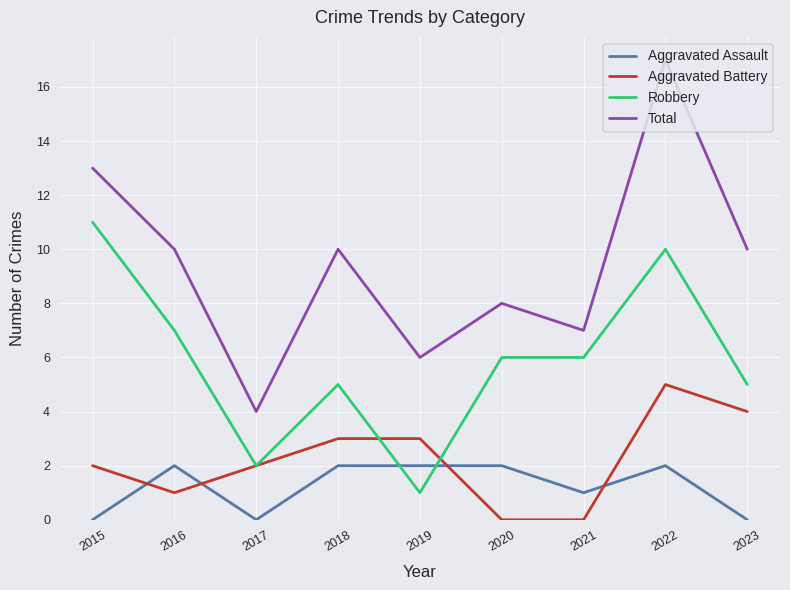

Is this an area chart (filled region under the line)?

No